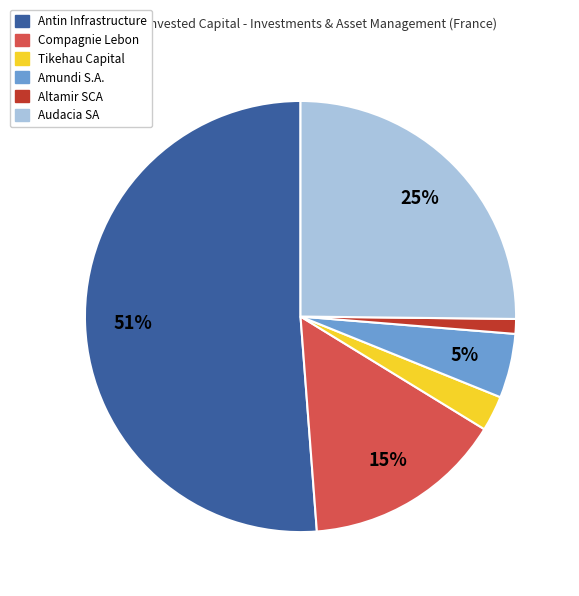

Do Antin Infrastructure and Amundi S.A. together represent more than half of the pie?

Yes